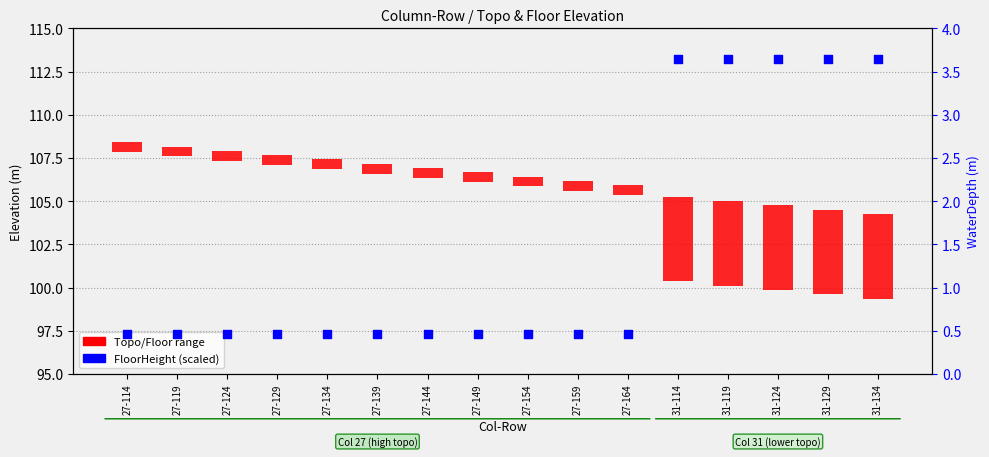

Which series reaches the minimum Y coordinate?

FloorHeight (scaled)